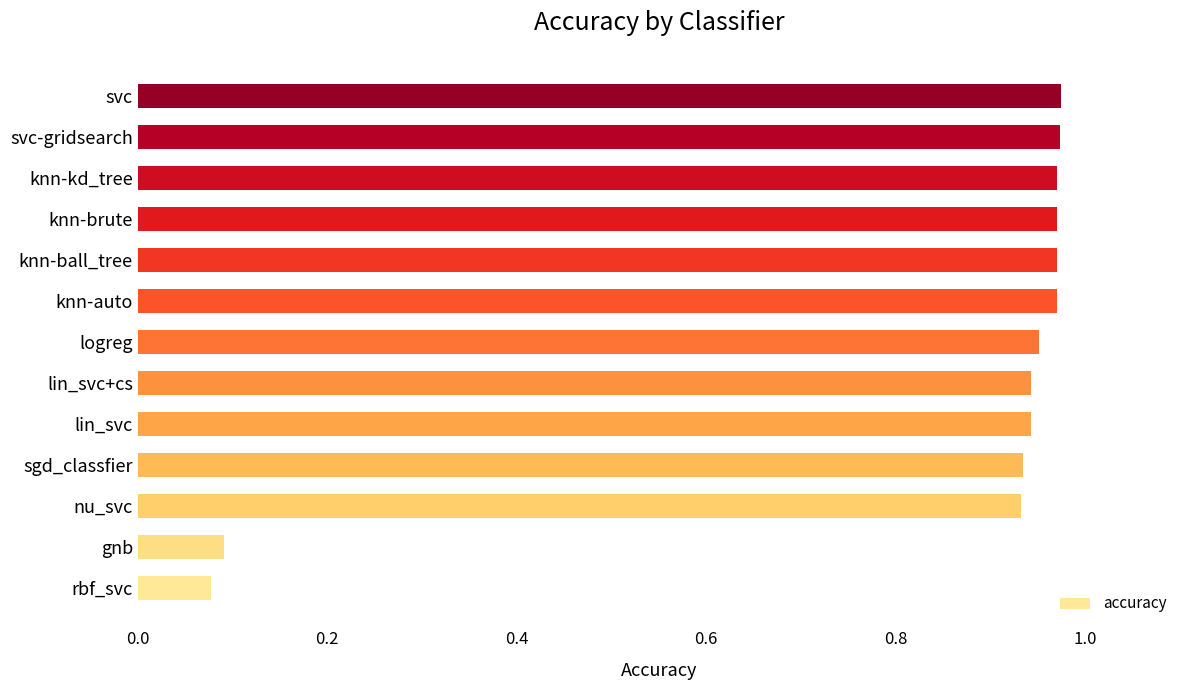

How many series are shown in this chart?

1